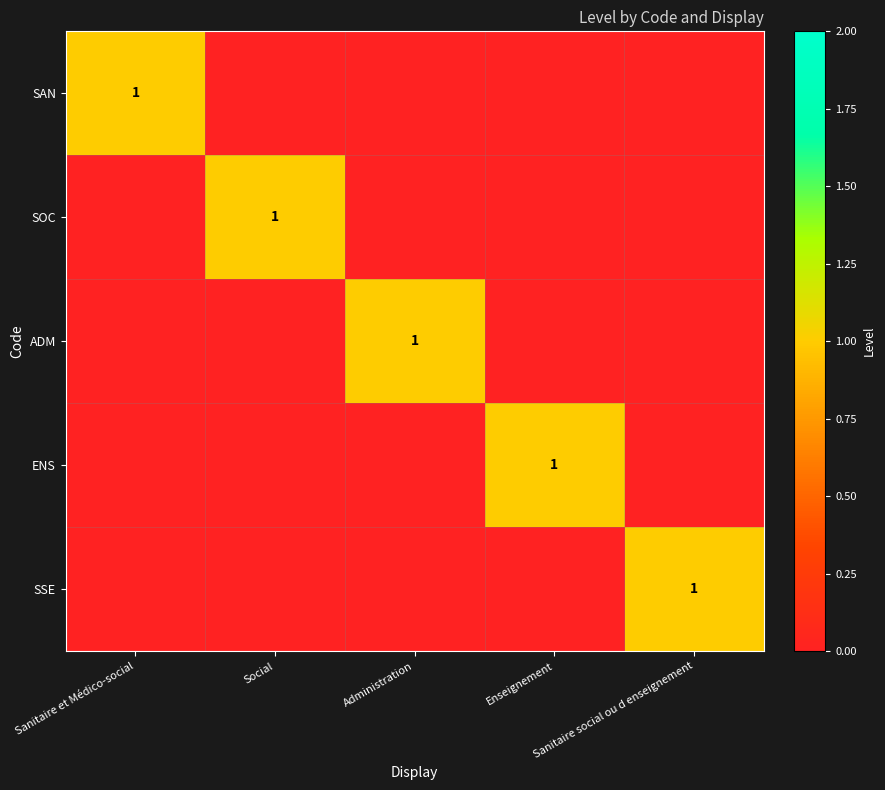

Which label corresponds to the smallest value in the chart?

Social